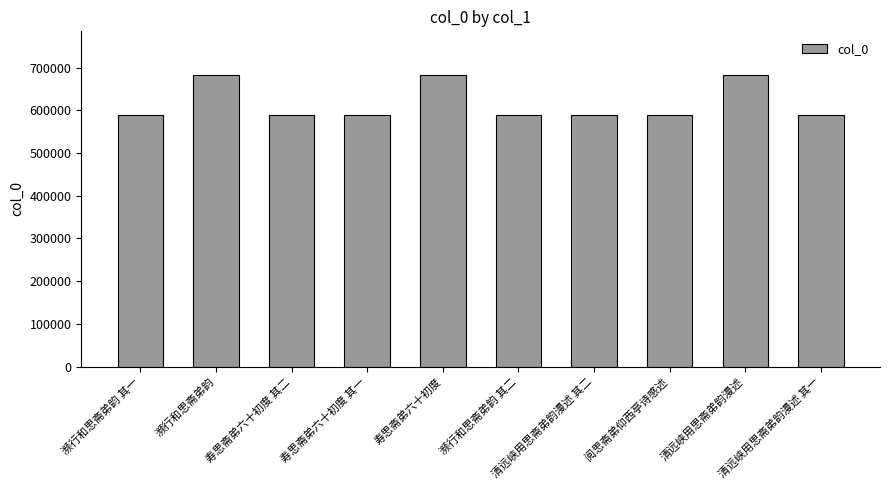

What is the value of the 6th bar from the left?

589144